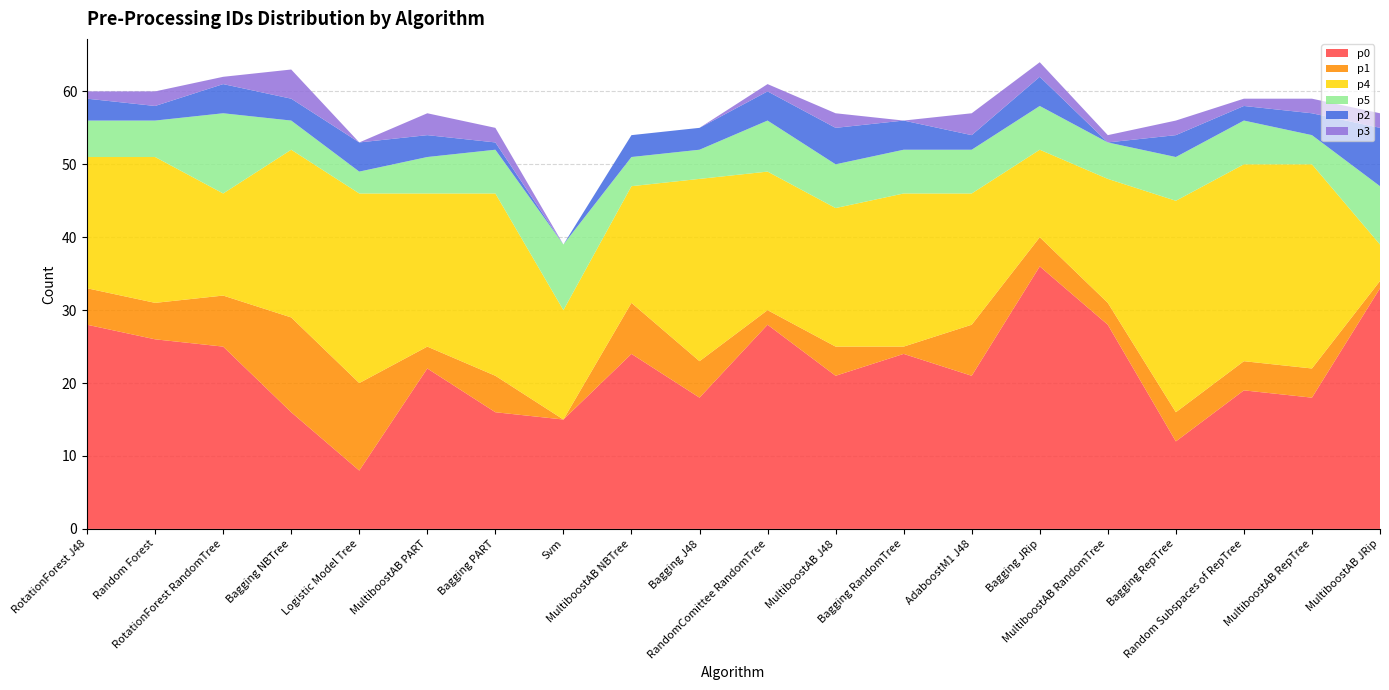

Reading right to left, extract all data points from this chart.

p0: MultiboostAB JRip=33	MultiboostAB RepTree=18	Random Subspaces of RepTree=19	Bagging RepTree=12	MultiboostAB RandomTree=28	Bagging JRip=36	AdaboostM1 J48=21	Bagging RandomTree=24	MultiboostAB J48=21	RandomComittee RandomTree=28	Bagging J48=18	MultiboostAB NBTree=24	Svm=15	Bagging PART=16	MultiboostAB PART=22	Logistic Model Tree=8	Bagging NBTree=16	RotationForest RandomTree=25	Random Forest=26	RotationForest J48=28
p1: MultiboostAB JRip=1	MultiboostAB RepTree=4	Random Subspaces of RepTree=4	Bagging RepTree=4	MultiboostAB RandomTree=3	Bagging JRip=4	AdaboostM1 J48=7	Bagging RandomTree=1	MultiboostAB J48=4	RandomComittee RandomTree=2	Bagging J48=5	MultiboostAB NBTree=7	Svm=0	Bagging PART=5	MultiboostAB PART=3	Logistic Model Tree=12	Bagging NBTree=13	RotationForest RandomTree=7	Random Forest=5	RotationForest J48=5
p4: MultiboostAB JRip=5	MultiboostAB RepTree=28	Random Subspaces of RepTree=27	Bagging RepTree=29	MultiboostAB RandomTree=17	Bagging JRip=12	AdaboostM1 J48=18	Bagging RandomTree=21	MultiboostAB J48=19	RandomComittee RandomTree=19	Bagging J48=25	MultiboostAB NBTree=16	Svm=15	Bagging PART=25	MultiboostAB PART=21	Logistic Model Tree=26	Bagging NBTree=23	RotationForest RandomTree=14	Random Forest=20	RotationForest J48=18
p5: MultiboostAB JRip=8	MultiboostAB RepTree=4	Random Subspaces of RepTree=6	Bagging RepTree=6	MultiboostAB RandomTree=5	Bagging JRip=6	AdaboostM1 J48=6	Bagging RandomTree=6	MultiboostAB J48=6	RandomComittee RandomTree=7	Bagging J48=4	MultiboostAB NBTree=4	Svm=9	Bagging PART=6	MultiboostAB PART=5	Logistic Model Tree=3	Bagging NBTree=4	RotationForest RandomTree=11	Random Forest=5	RotationForest J48=5
p2: MultiboostAB JRip=8	MultiboostAB RepTree=3	Random Subspaces of RepTree=2	Bagging RepTree=3	MultiboostAB RandomTree=0	Bagging JRip=4	AdaboostM1 J48=2	Bagging RandomTree=4	MultiboostAB J48=5	RandomComittee RandomTree=4	Bagging J48=3	MultiboostAB NBTree=3	Svm=0	Bagging PART=1	MultiboostAB PART=3	Logistic Model Tree=4	Bagging NBTree=3	RotationForest RandomTree=4	Random Forest=2	RotationForest J48=3
p3: MultiboostAB JRip=2	MultiboostAB RepTree=2	Random Subspaces of RepTree=1	Bagging RepTree=2	MultiboostAB RandomTree=1	Bagging JRip=2	AdaboostM1 J48=3	Bagging RandomTree=0	MultiboostAB J48=2	RandomComittee RandomTree=1	Bagging J48=0	MultiboostAB NBTree=0	Svm=0	Bagging PART=2	MultiboostAB PART=3	Logistic Model Tree=0	Bagging NBTree=4	RotationForest RandomTree=1	Random Forest=2	RotationForest J48=1